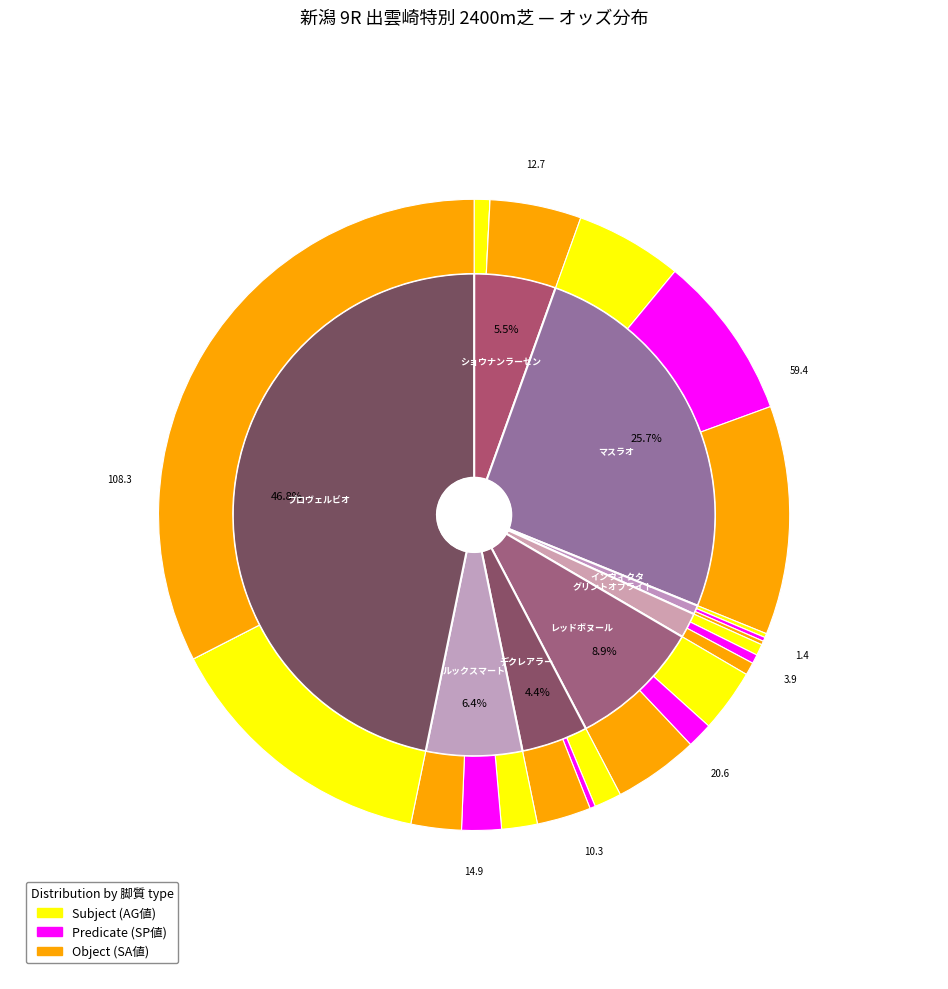

Which category has the biggest portion of the pie?

プロヴェルビオ